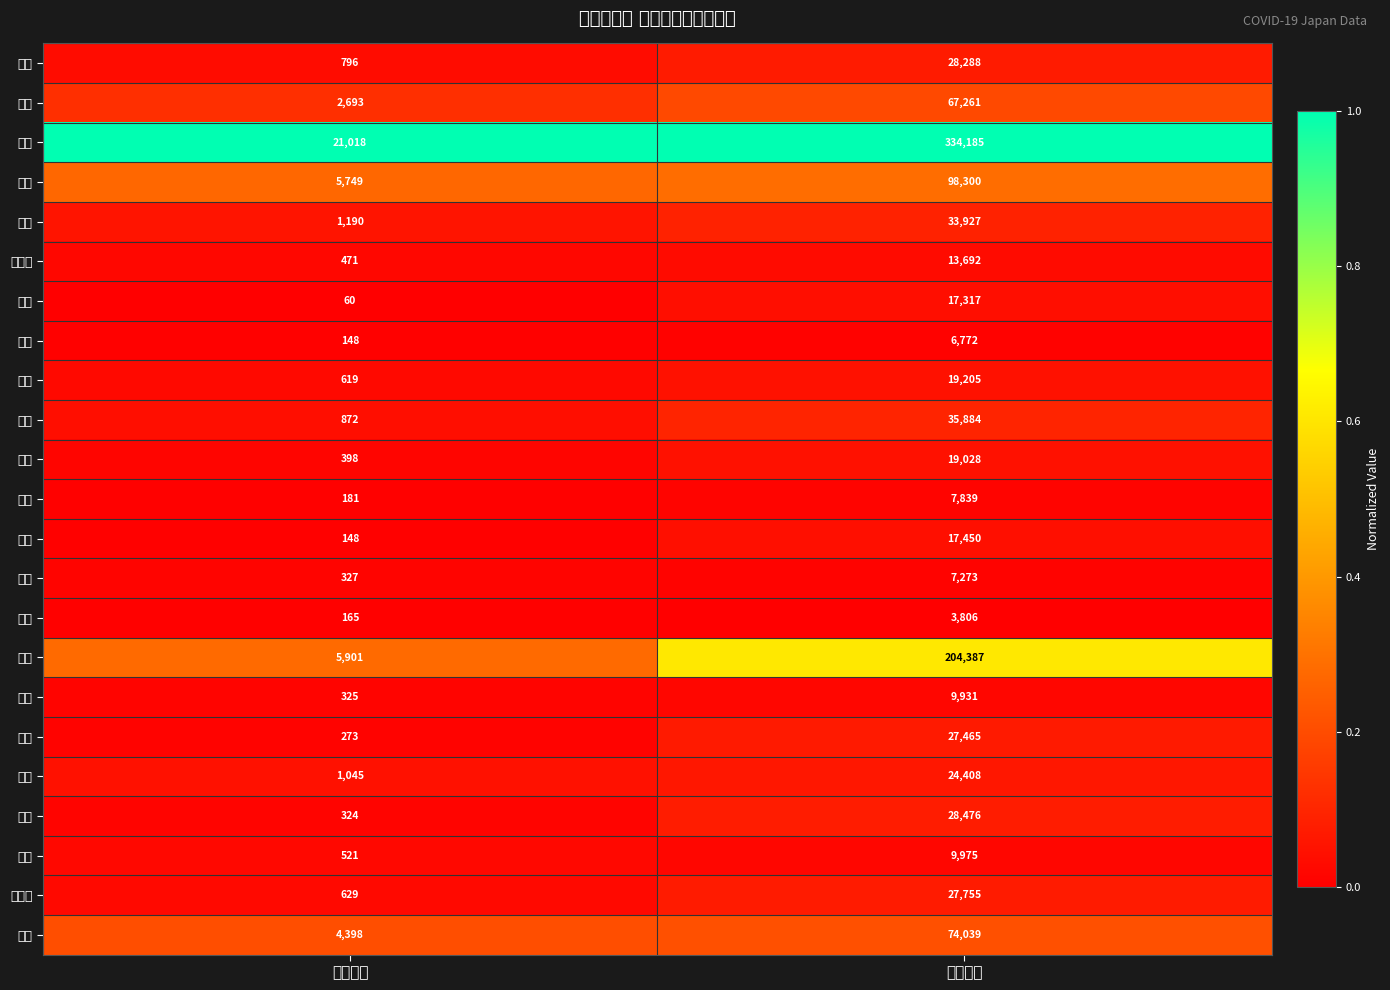

Reading right to left, transcribe all the data shown in this chart.

滋賀: 検査人数=28288.0	陽性者数=796.0
京都: 検査人数=67261.0	陽性者数=2693.0
大阪: 検査人数=334185.0	陽性者数=21018.0
兵庫: 検査人数=98300.0	陽性者数=5749.0
奈良: 検査人数=33927.0	陽性者数=1190.0
和歌山: 検査人数=13692.0	陽性者数=471.0
鳥取: 検査人数=17317.0	陽性者数=60.0
島根: 検査人数=6772.0	陽性者数=148.0
岡山: 検査人数=19205.0	陽性者数=619.0
広島: 検査人数=35884.0	陽性者数=872.0
山口: 検査人数=19028.0	陽性者数=398.0
徳島: 検査人数=7839.0	陽性者数=181.0
香川: 検査人数=17450.0	陽性者数=148.0
愛媛: 検査人数=7273.0	陽性者数=327.0
高知: 検査人数=3806.0	陽性者数=165.0
福岡: 検査人数=204387.0	陽性者数=5901.0
佐賀: 検査人数=9931.0	陽性者数=325.0
長崎: 検査人数=27465.0	陽性者数=273.0
熊本: 検査人数=24408.0	陽性者数=1045.0
大分: 検査人数=28476.0	陽性者数=324.0
宮崎: 検査人数=9975.0	陽性者数=521.0
鹿児島: 検査人数=27755.0	陽性者数=629.0
沖縄: 検査人数=74039.0	陽性者数=4398.0